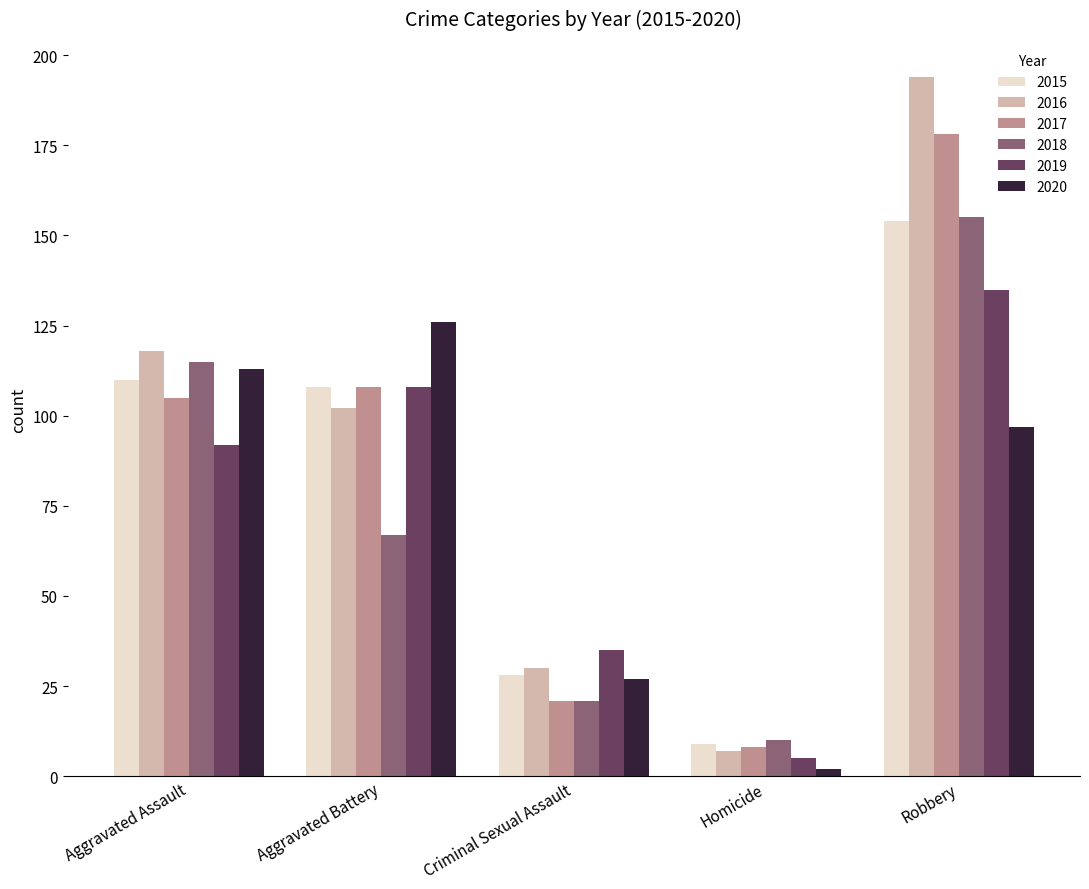

What is the difference between the 2016 values at Aggravated Battery and Criminal Sexual Assault?

72